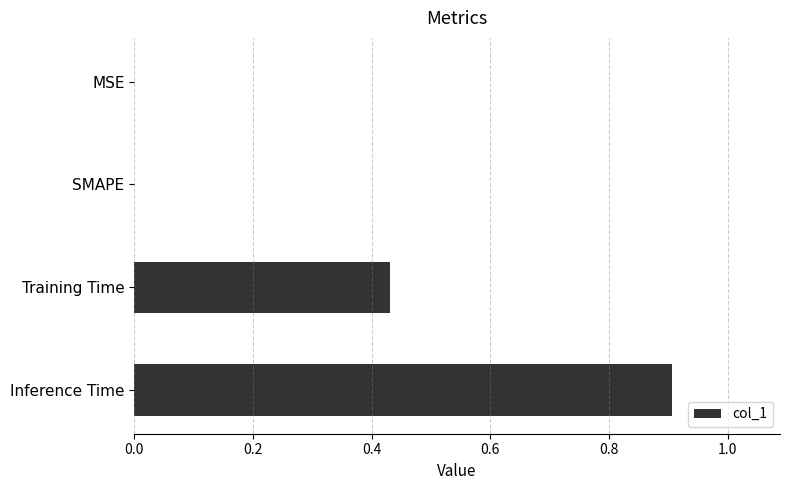

How many distinct data groups are displayed?

1